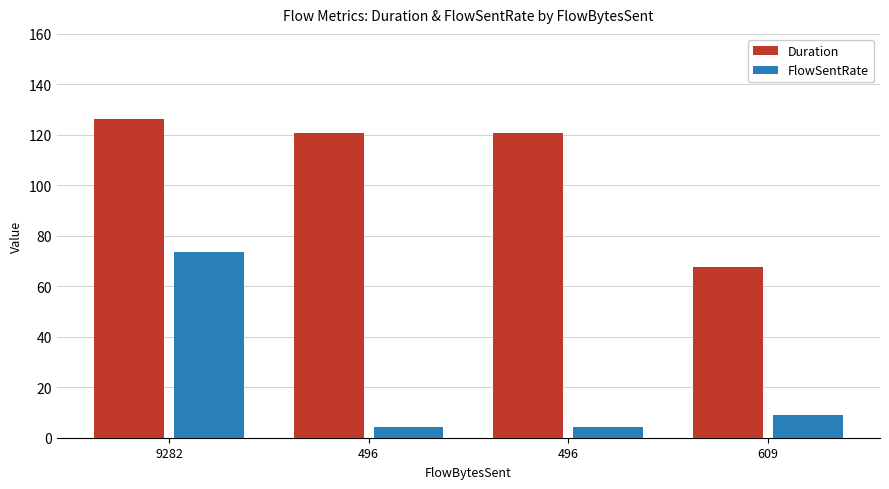

What are all the series names shown in the legend?

Duration, FlowSentRate